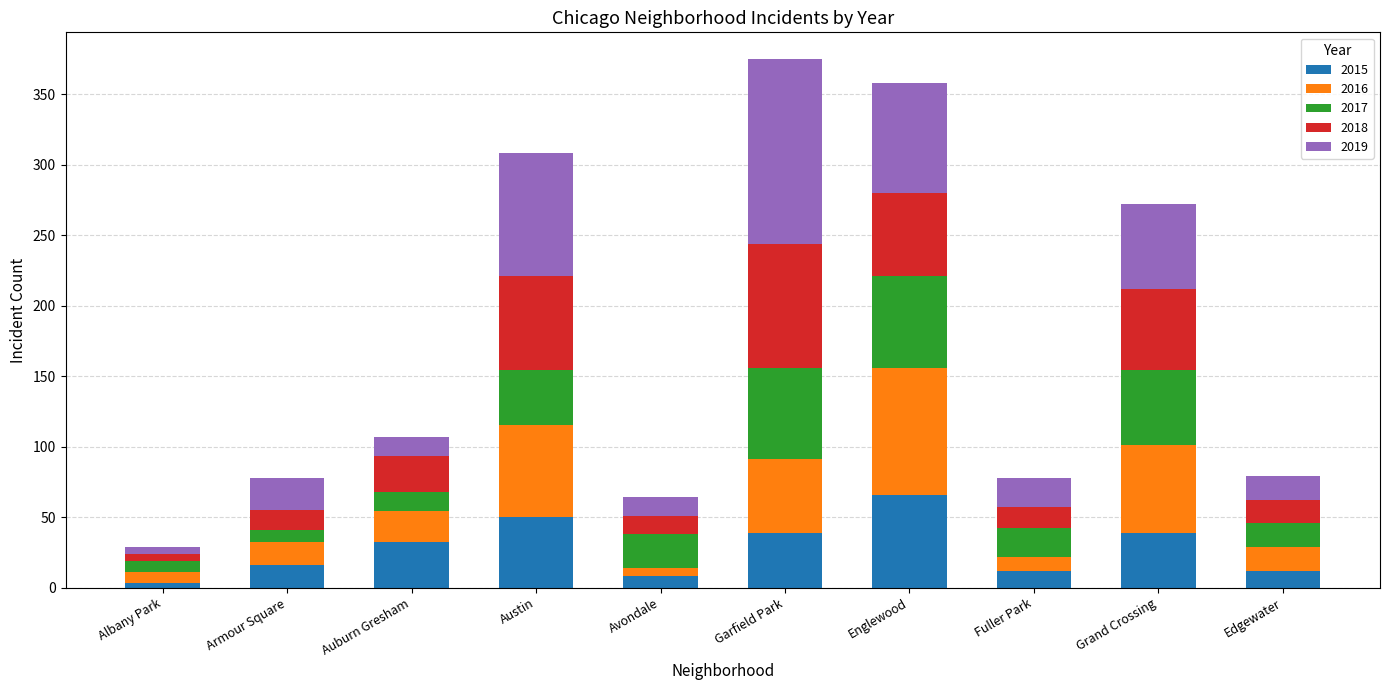

Are the bars horizontal?

No